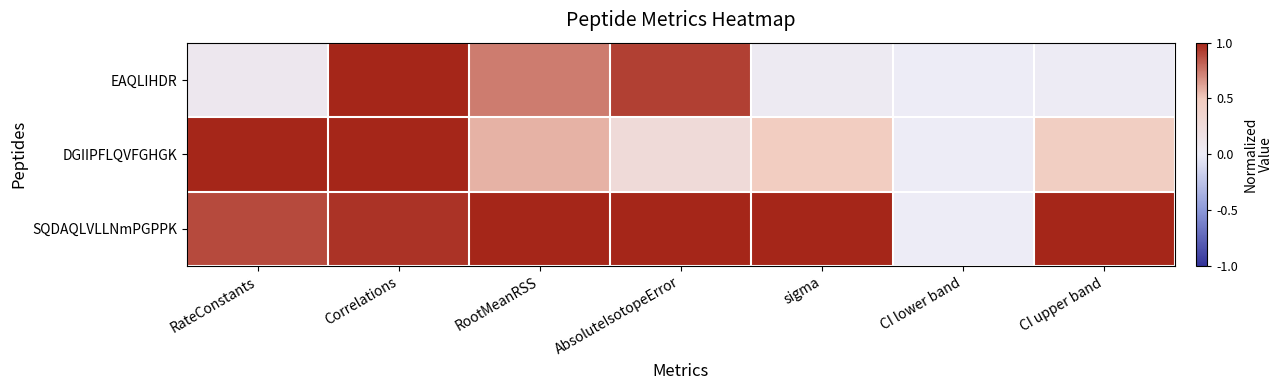

What is the difference between the highest and lowest values at CI upper band?

1.0